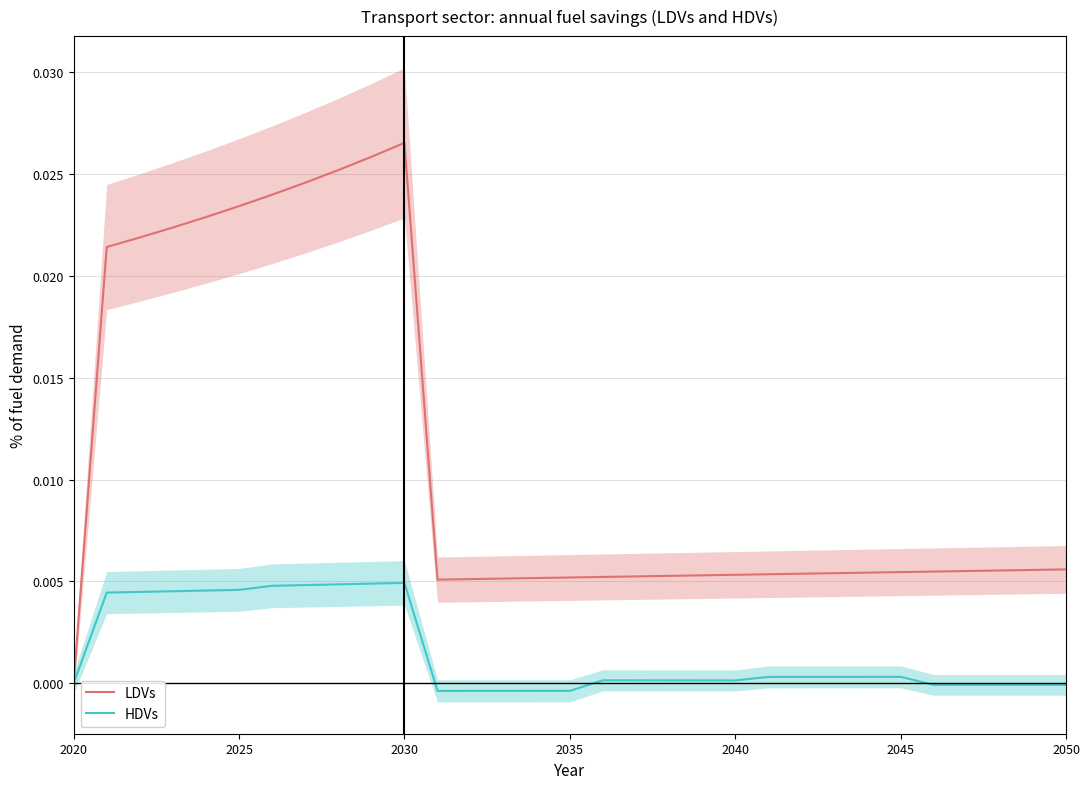

The HDVs series shows -0.0 at 2050. True or false?

True